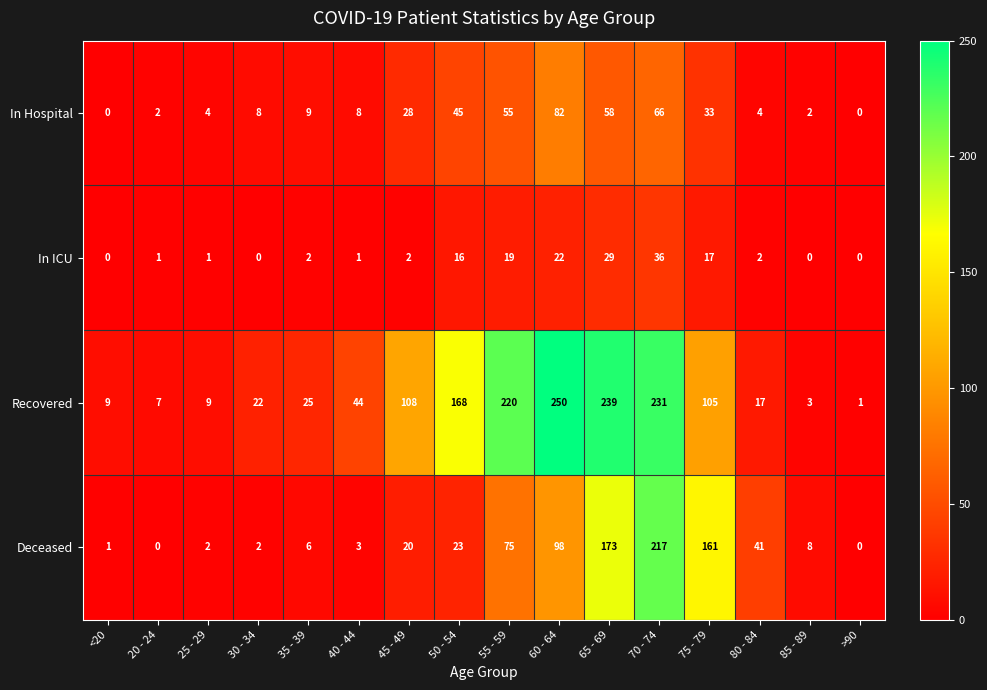

Which series has the largest total across all categories?

Recovered